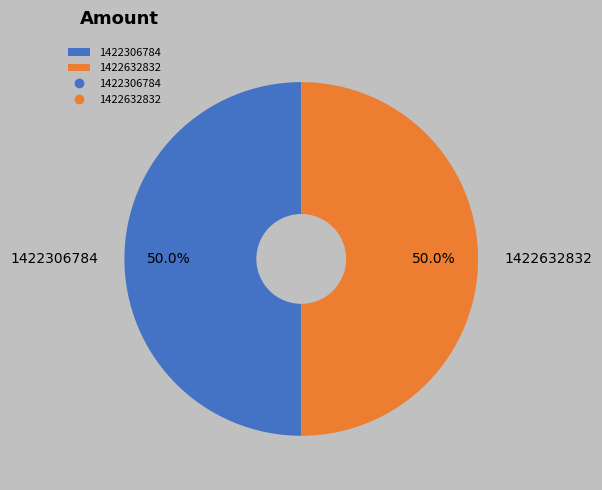

Approximately how many times larger is the value at 1422306784 compared to 1422632832?

1.0